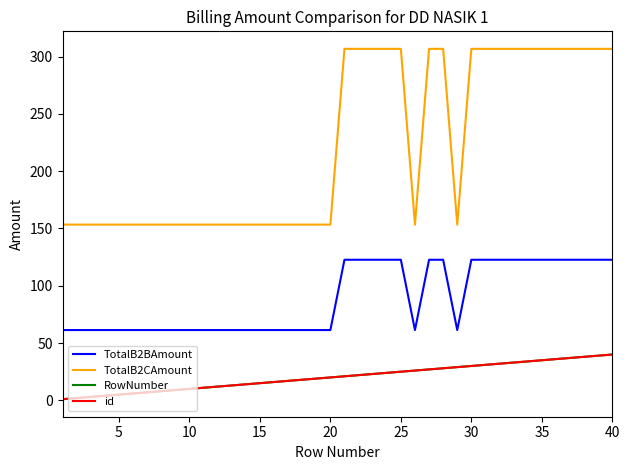

Which series has the largest total across all categories?

TotalB2CAmount